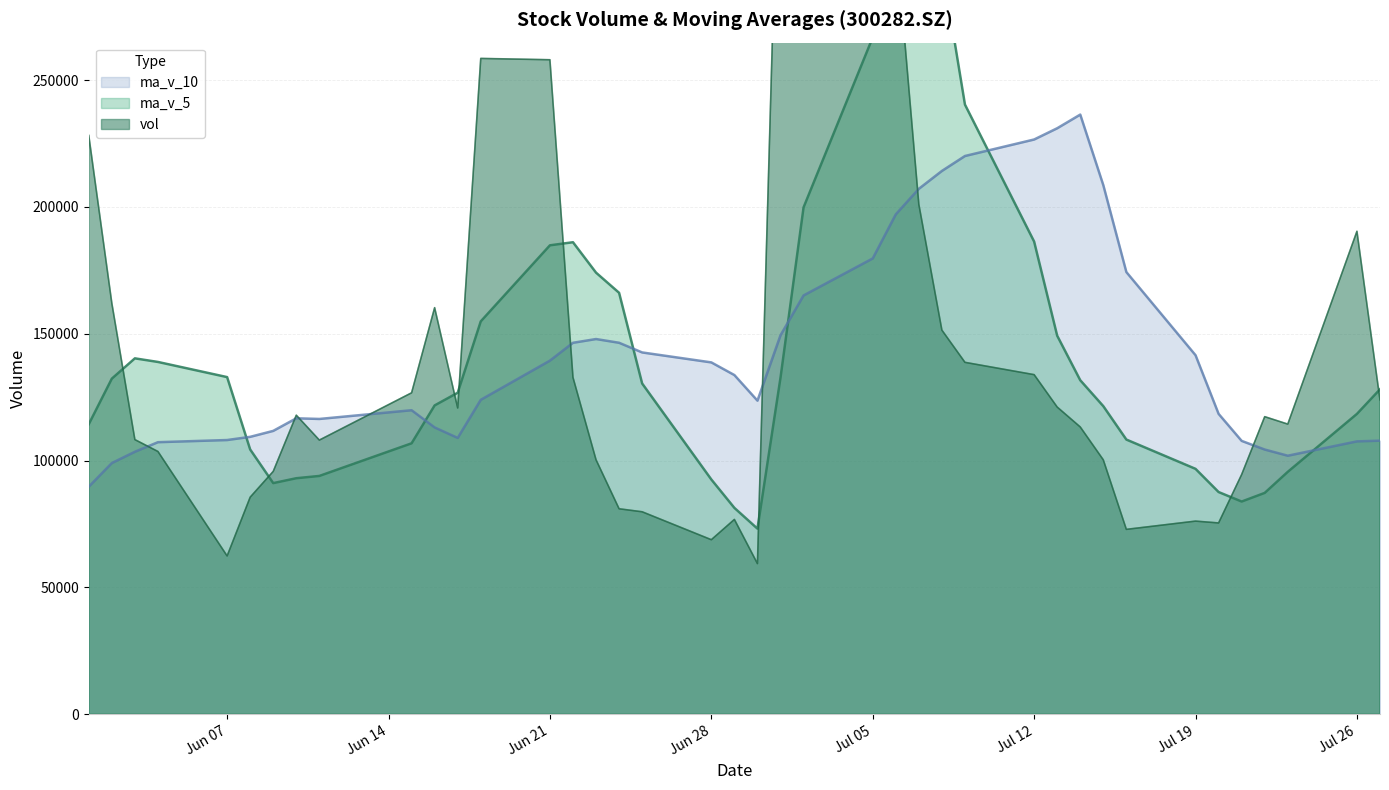

What is the lowest value of the ma_v_10 series?

89674.0